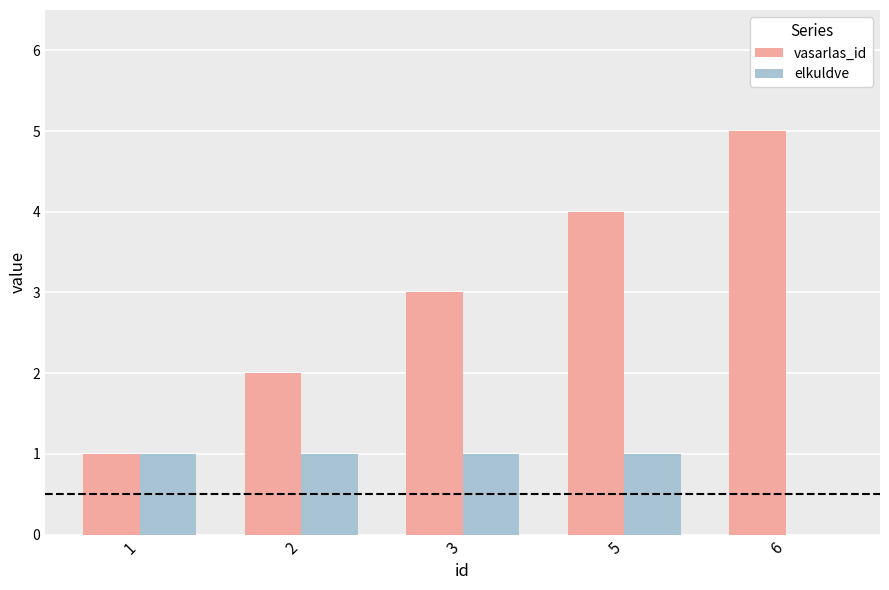

What is the maximum value for vasarlas_id?

5